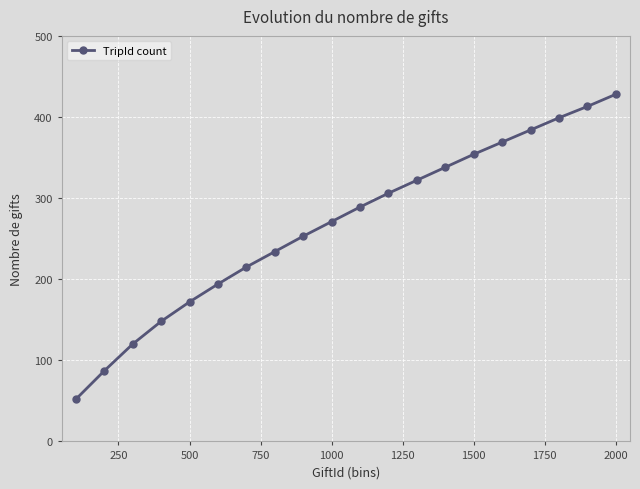

What is the maximum value shown in the chart?

428